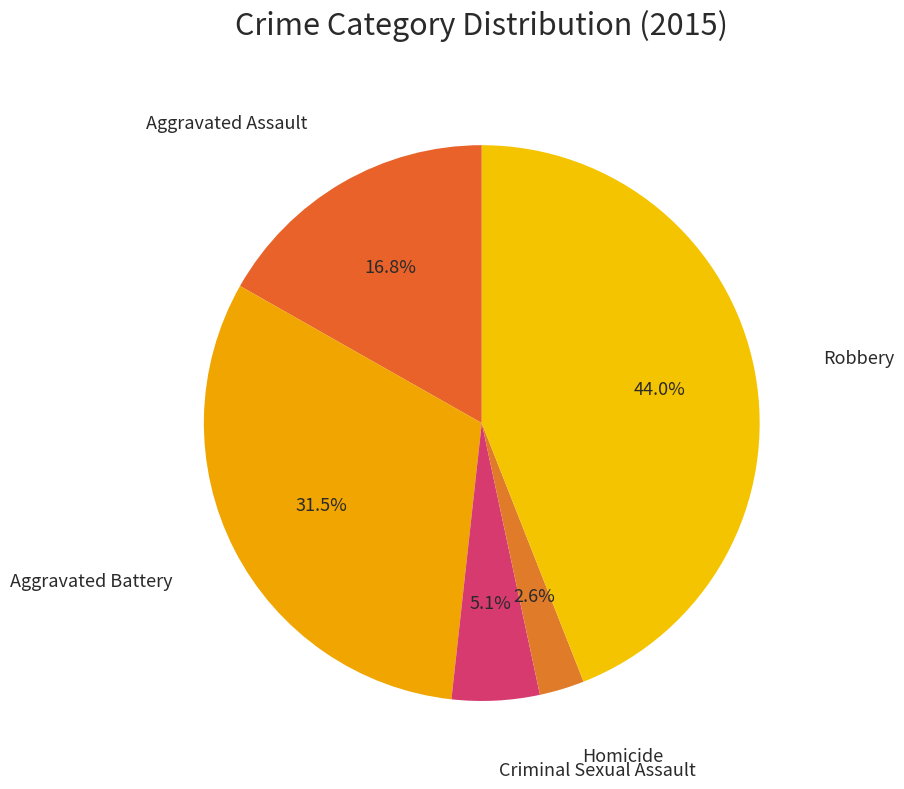

Which slice is the largest?

Robbery